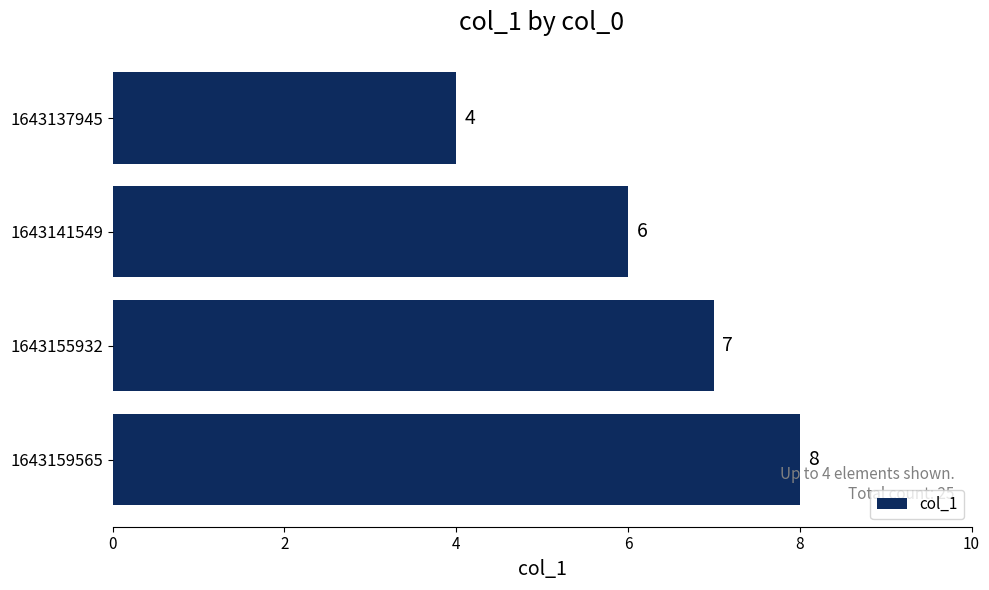

Where is the data nearest to the value 6?

1643141549